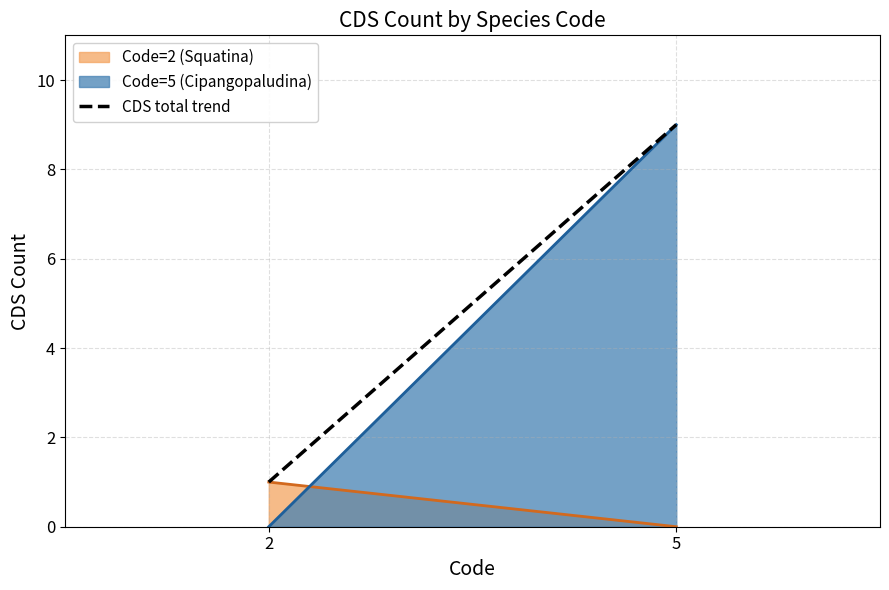

Reading left to right, what are all the values shown in this chart?

2=1	5=9